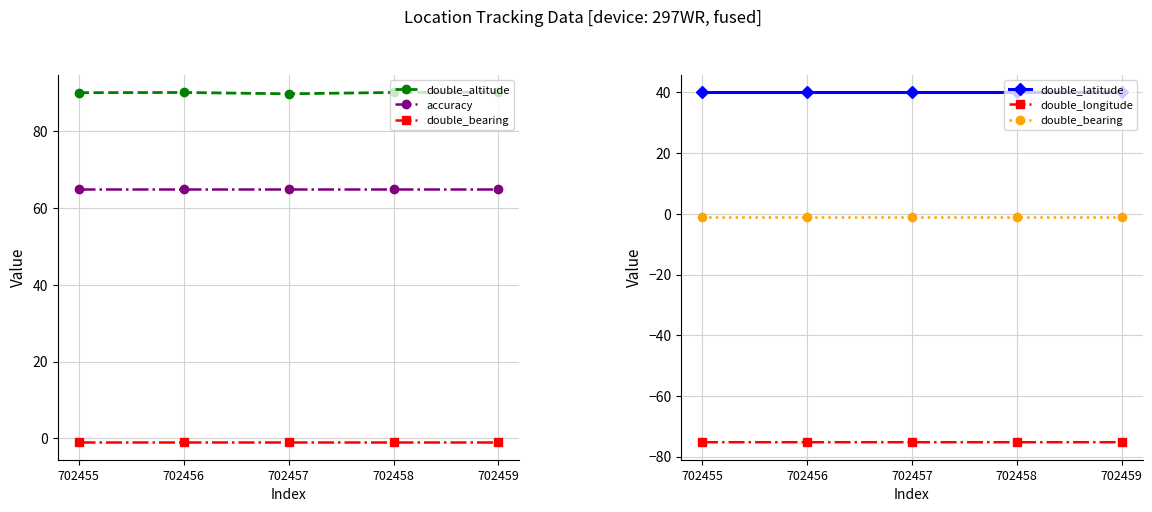

Which label corresponds to the smallest value in the chart?

702457